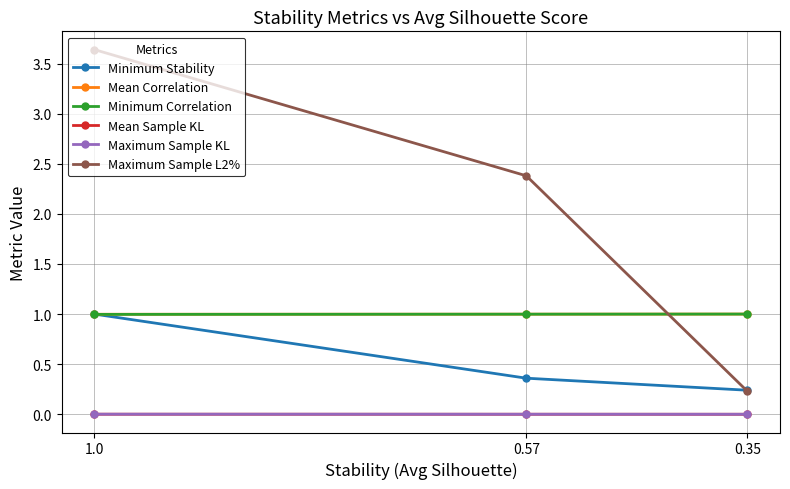

Which category has the lowest value in the Mean Sample KL series?

0.35